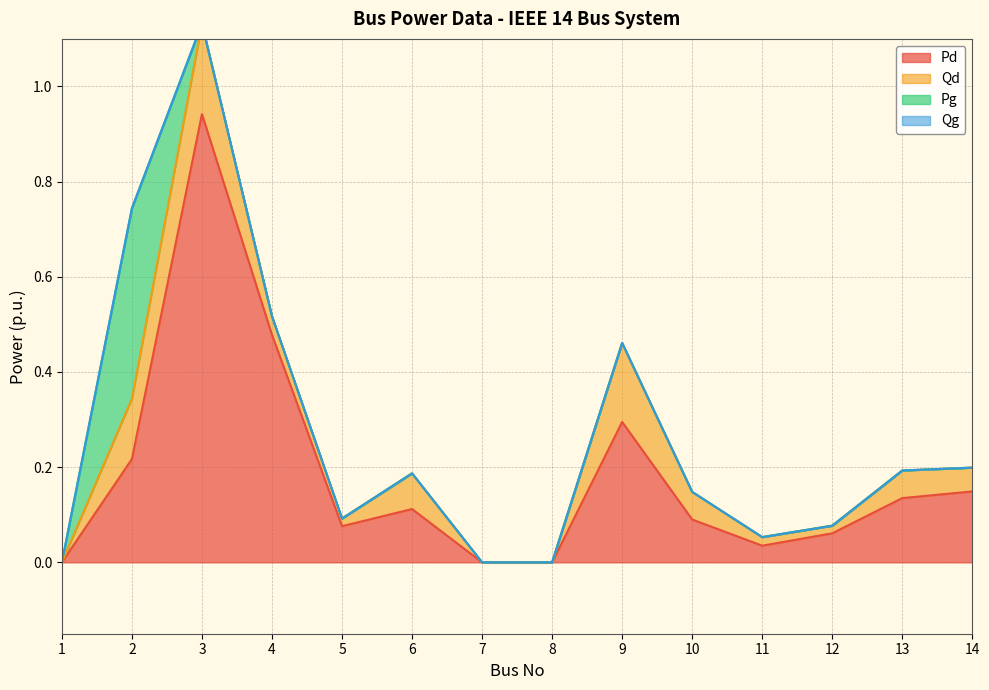

What is the difference between the highest and lowest values at 14?

0.1